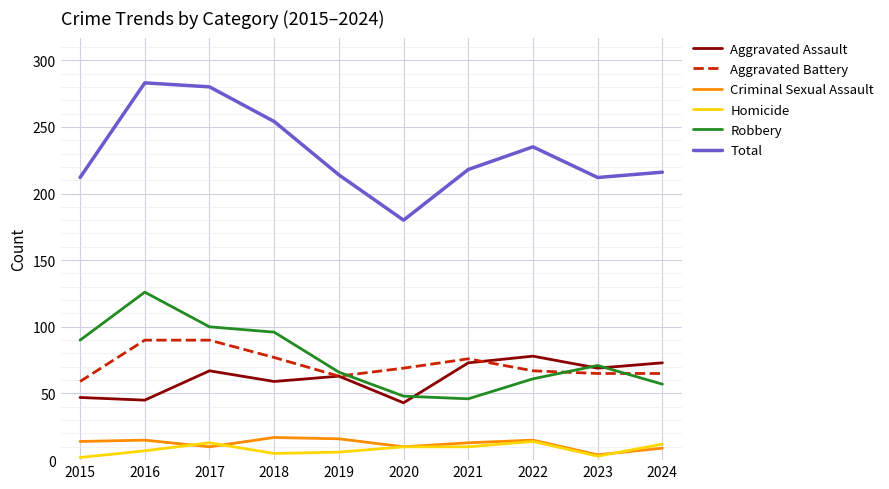

True or false: Total and Homicide cross at least once.

False